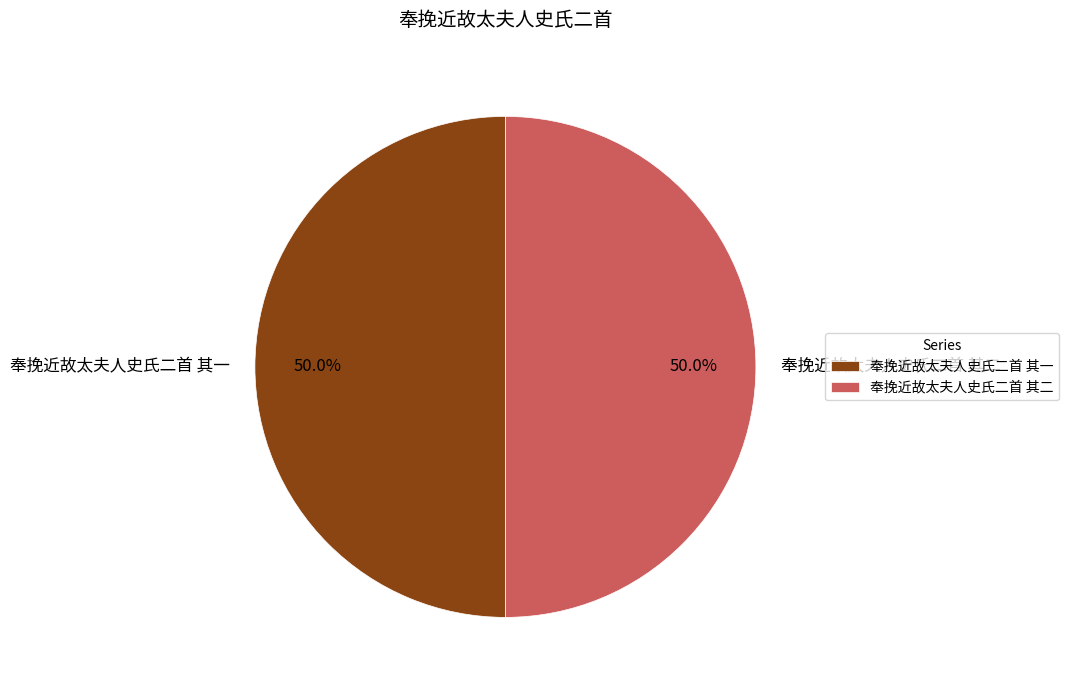

How many segments does this pie chart have?

2